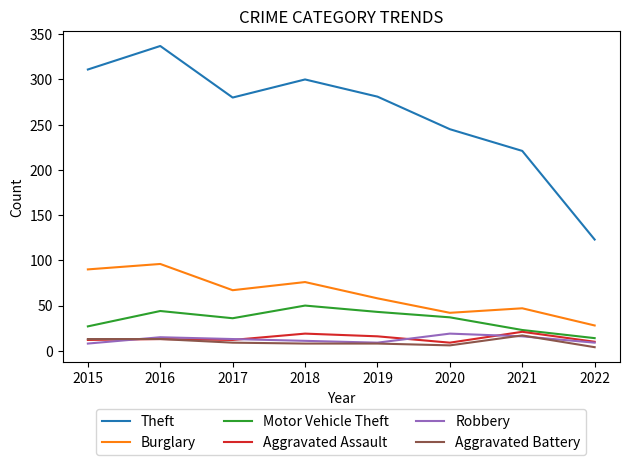

Where does the Aggravated Battery series first go above 9?

2015